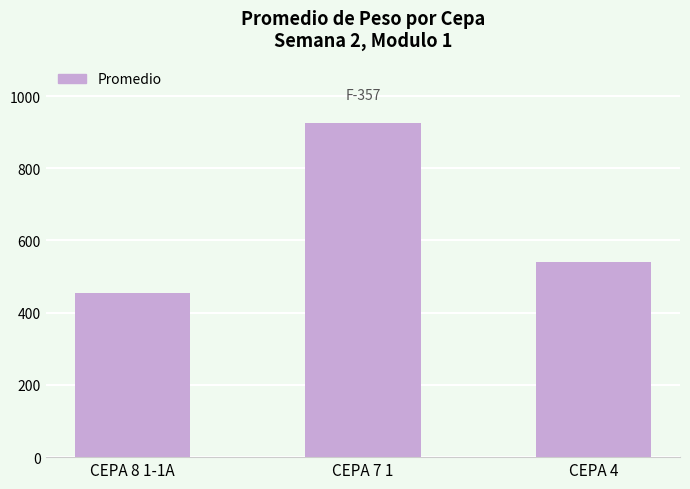

What is the ratio of the value at CEPA 4 to the value at CEPA 7 1?

0.6